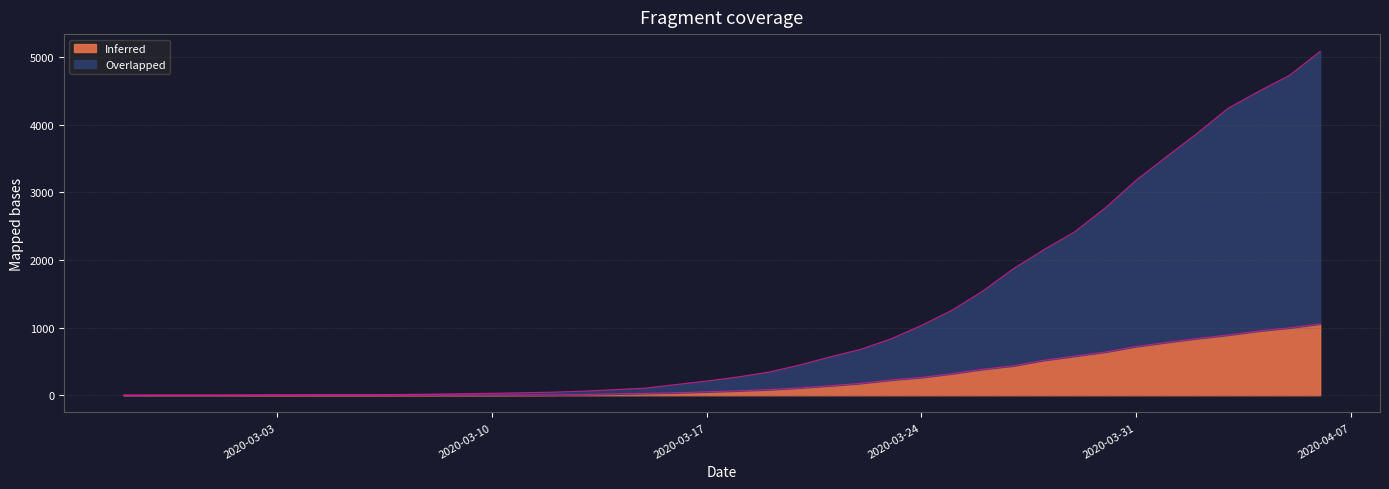

What is the total value across all series at 2020-03-24?

1031